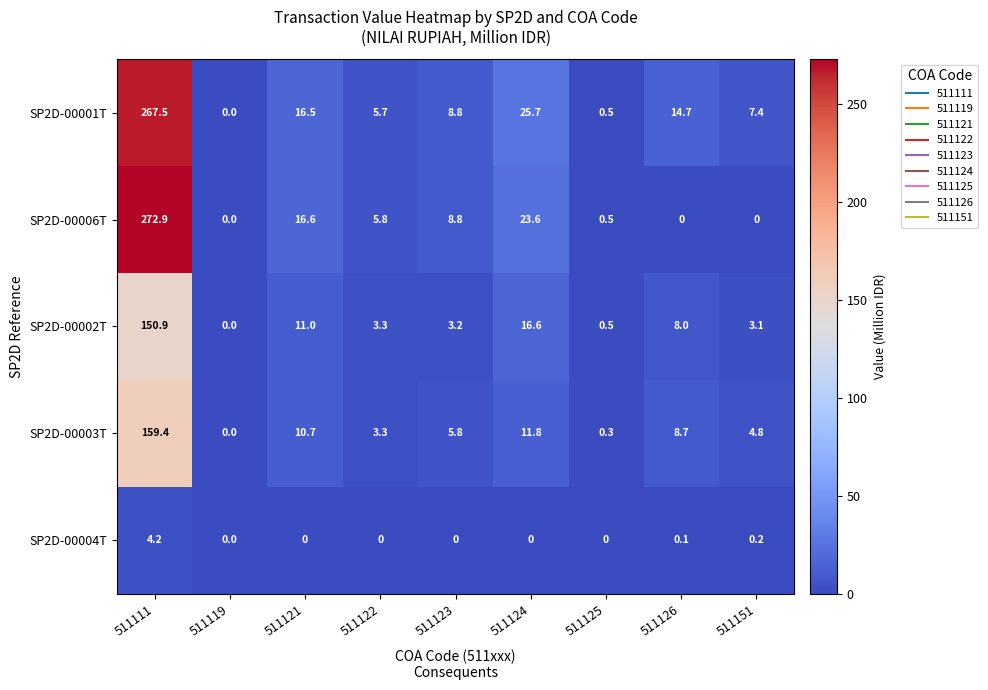

What is the total value across all series at 511122?

18.1